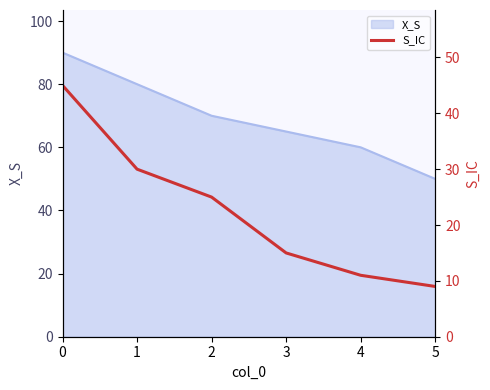

What is the minimum value shown in the chart?

9